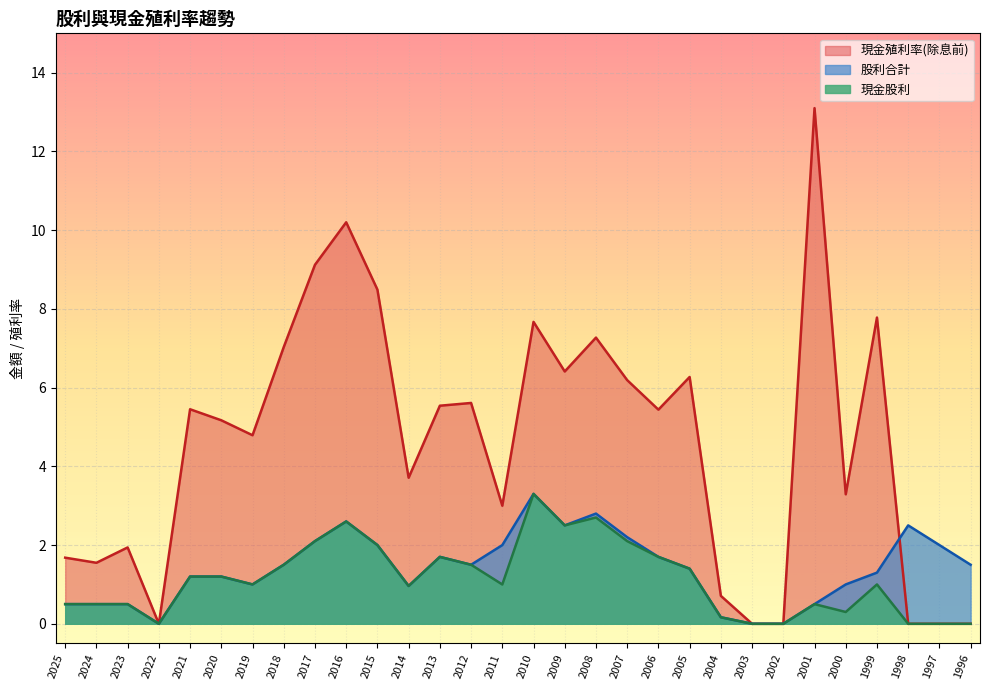

Does the chart display data point markers on the line(s)?

No